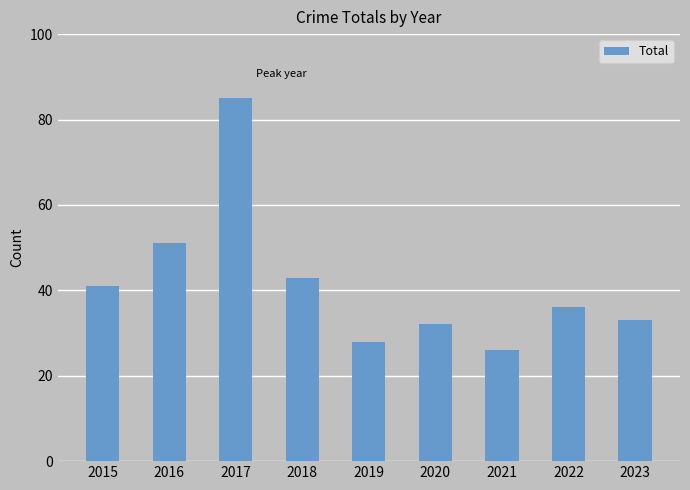

What is the greatest value displayed?

85